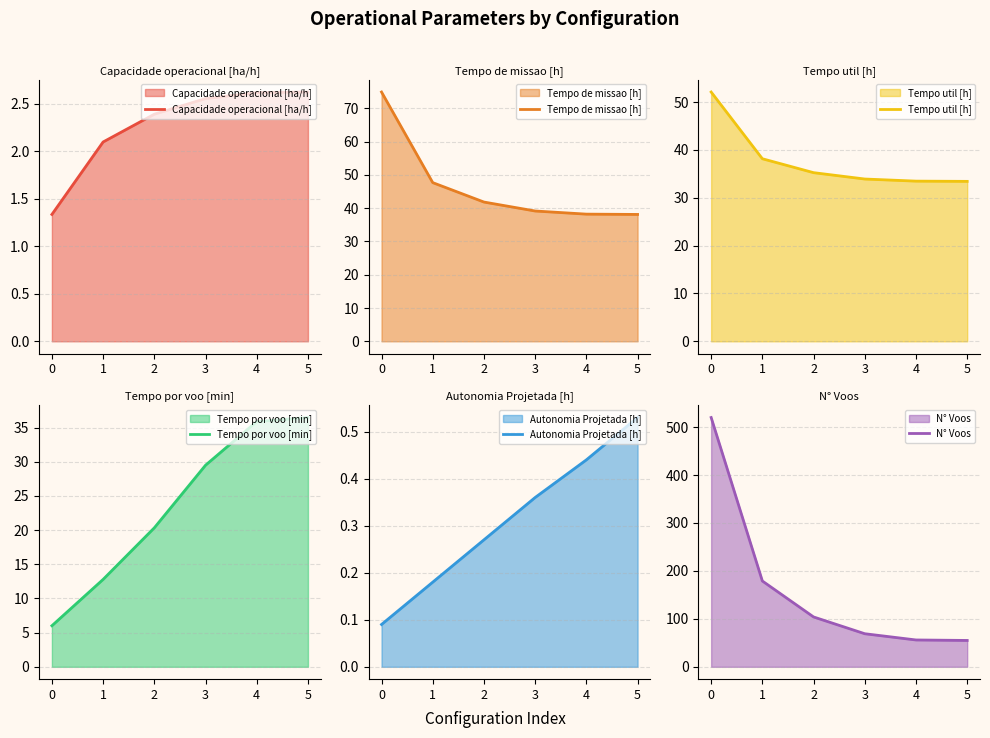

How many series are shown in this chart?

6